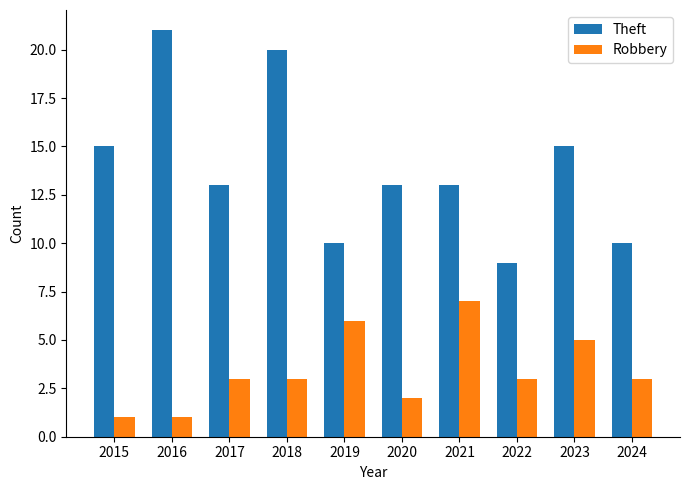

The Robbery series shows 9 at 2023. True or false?

False